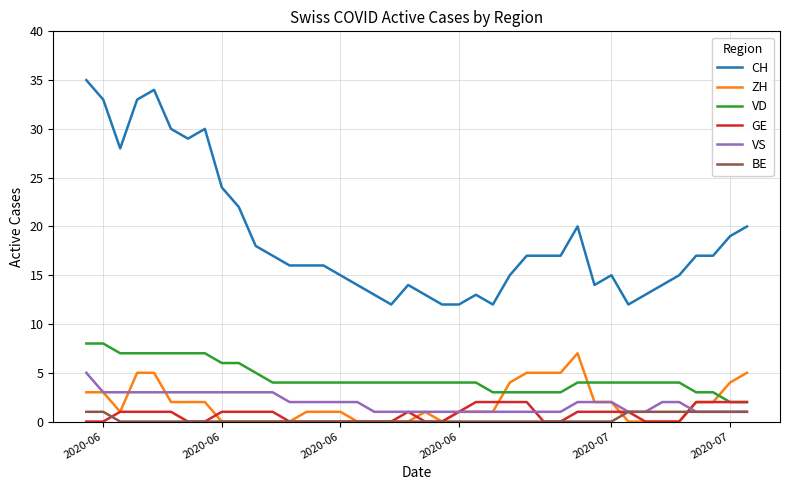

What is the minimum value for CH?

12